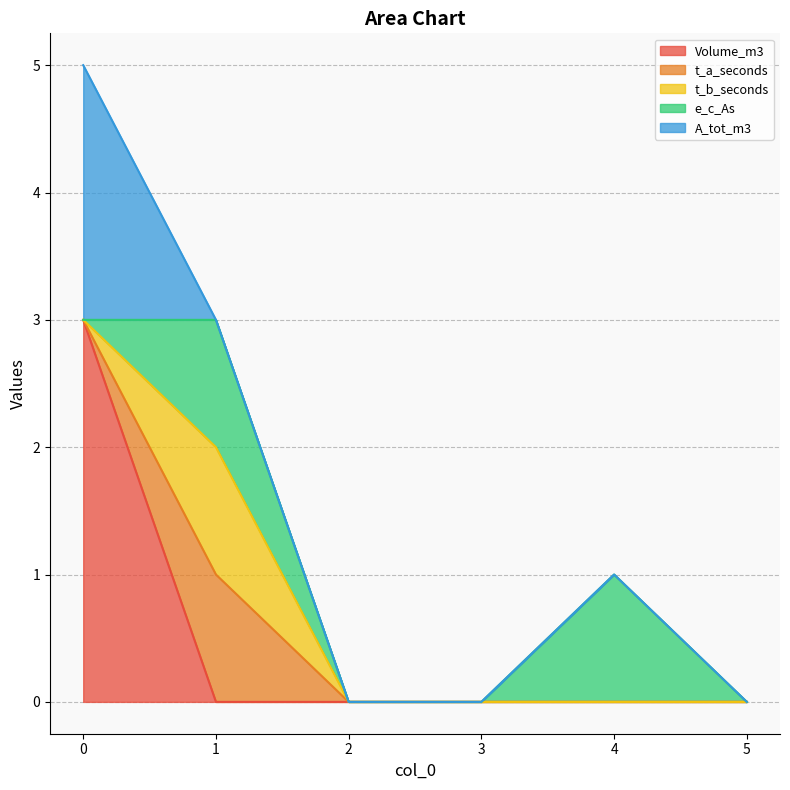

Reading left to right, what are all the values shown in this chart?

Volume_m3: 0=3	1=0	2=0	3=0	4=0	5=0
t_a_seconds: 0=0	1=1	2=0	3=0	4=0	5=0
t_b_seconds: 0=0	1=1	2=0	3=0	4=0	5=0
e_c_As: 0=0	1=1	2=0	3=0	4=1	5=0
A_tot_m3: 0=2	1=0	2=0	3=0	4=0	5=0